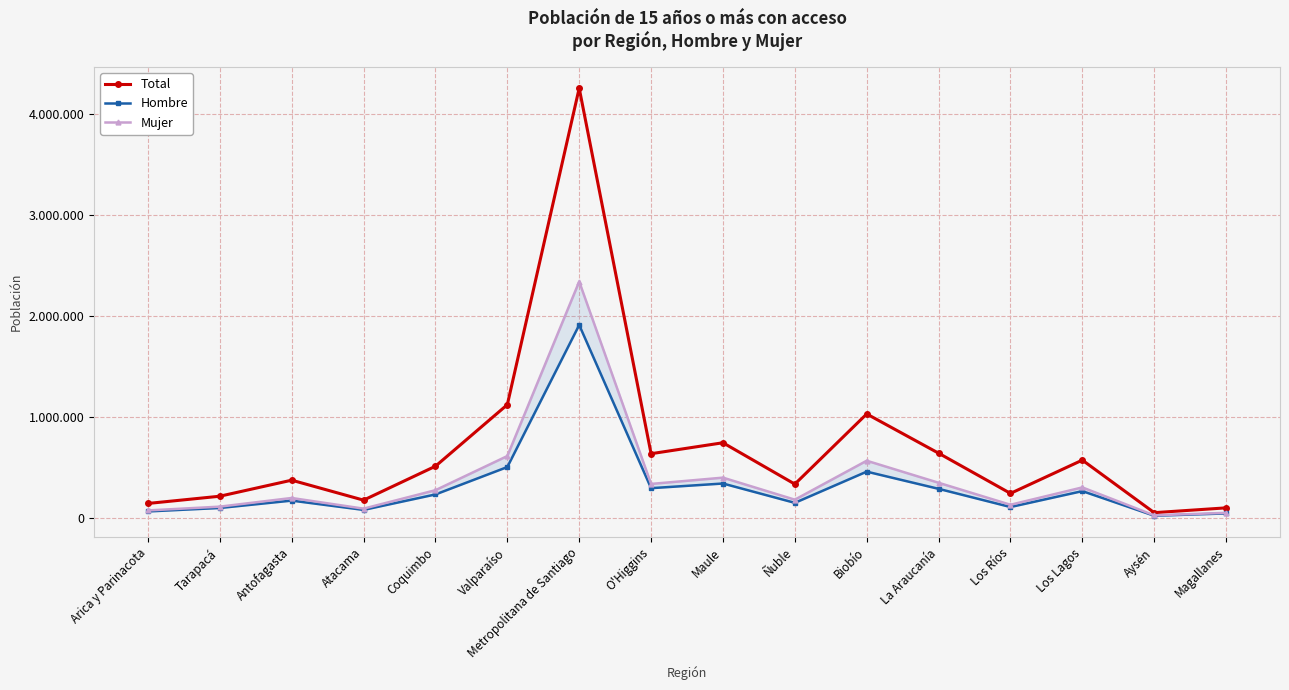

How many distinct data groups are displayed?

3